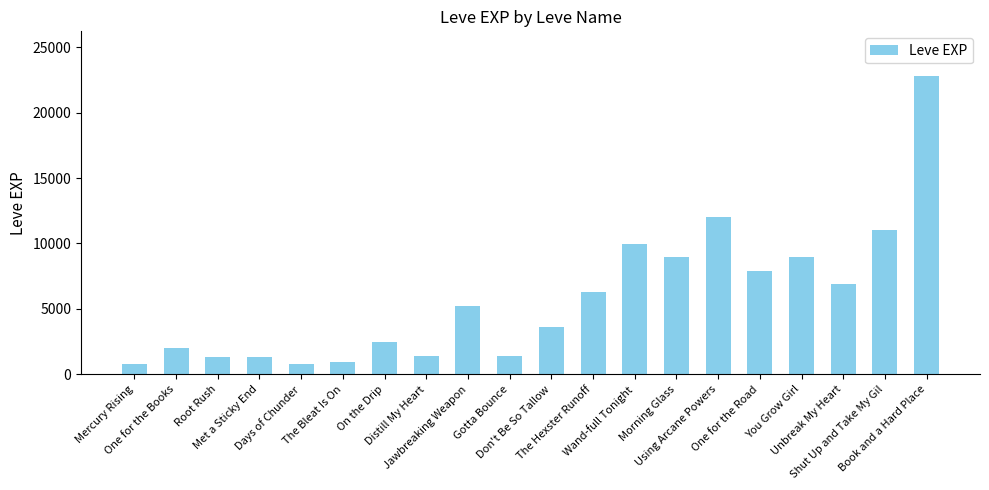

At which category does the chart reach its peak across all series?

Book and a Hard Place